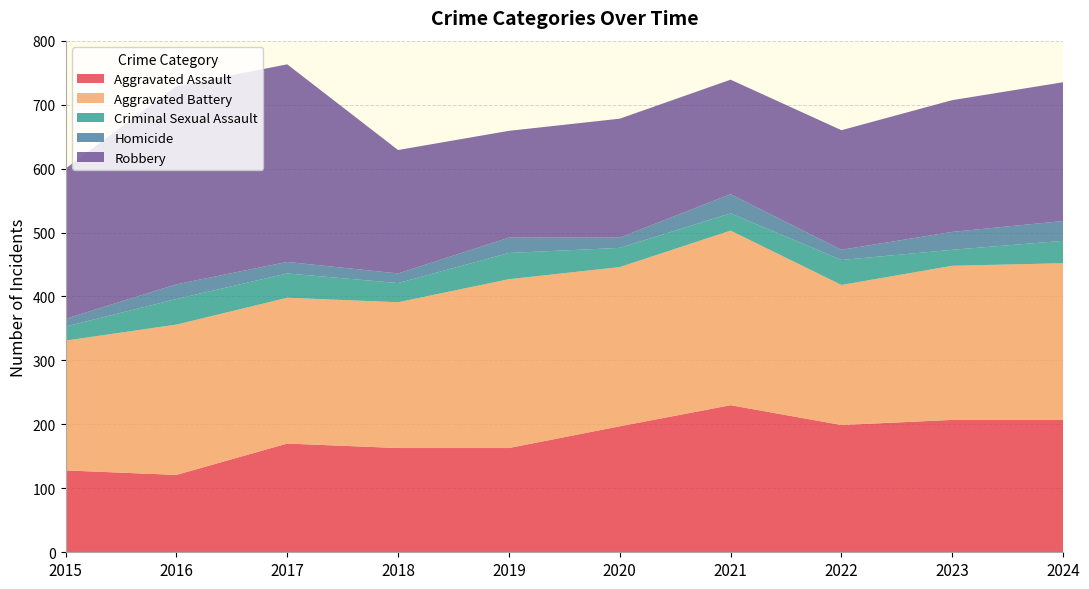

Reading left to right, list all the values displayed in this chart.

Aggravated Assault: 2015=128	2016=121	2017=170	2018=163	2019=163	2020=197	2021=230	2022=199	2023=207	2024=207
Aggravated Battery: 2015=203	2016=235	2017=228	2018=228	2019=264	2020=249	2021=273	2022=219	2023=241	2024=245
Criminal Sexual Assault: 2015=22	2016=40	2017=38	2018=30	2019=41	2020=30	2021=27	2022=39	2023=25	2024=35
Homicide: 2015=12	2016=23	2017=18	2018=15	2019=24	2020=16	2021=30	2022=16	2023=28	2024=31
Robbery: 2015=235	2016=310	2017=309	2018=193	2019=167	2020=186	2021=179	2022=187	2023=206	2024=217